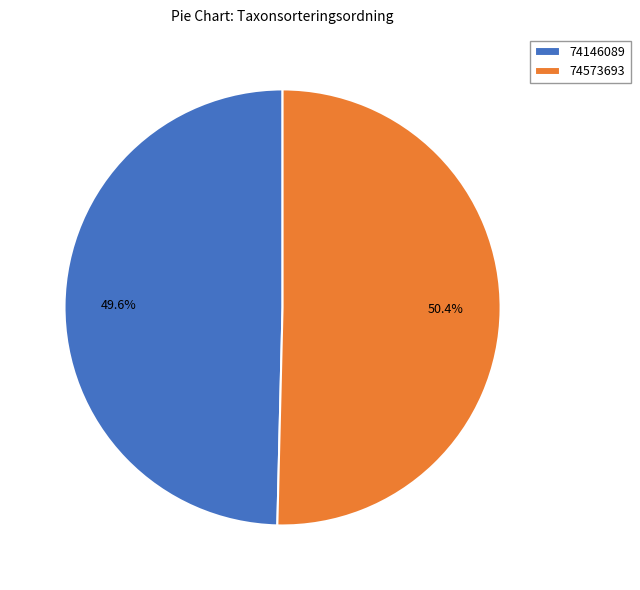

Between 74146089 and 74573693, which is larger?

74573693